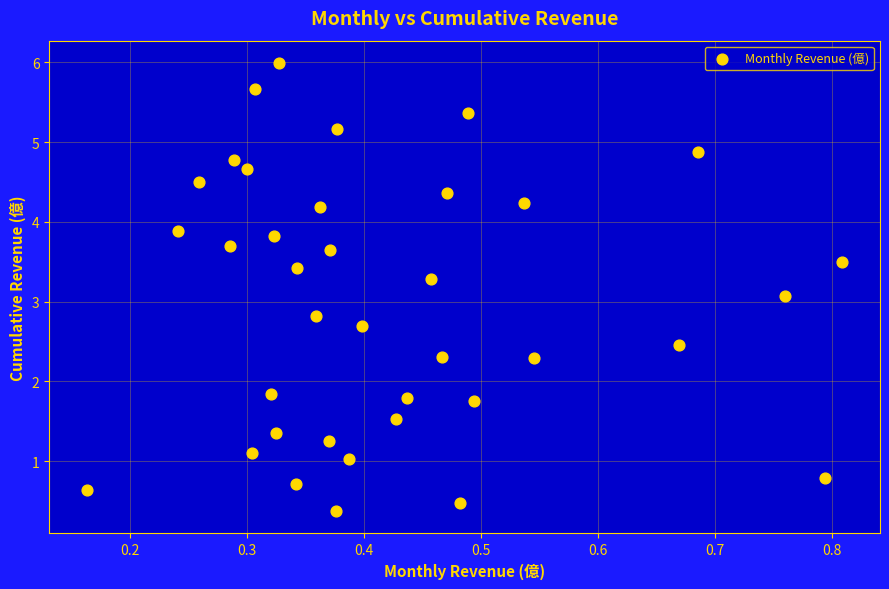

What Y value in the scatter plot is closest to 3?

3.1